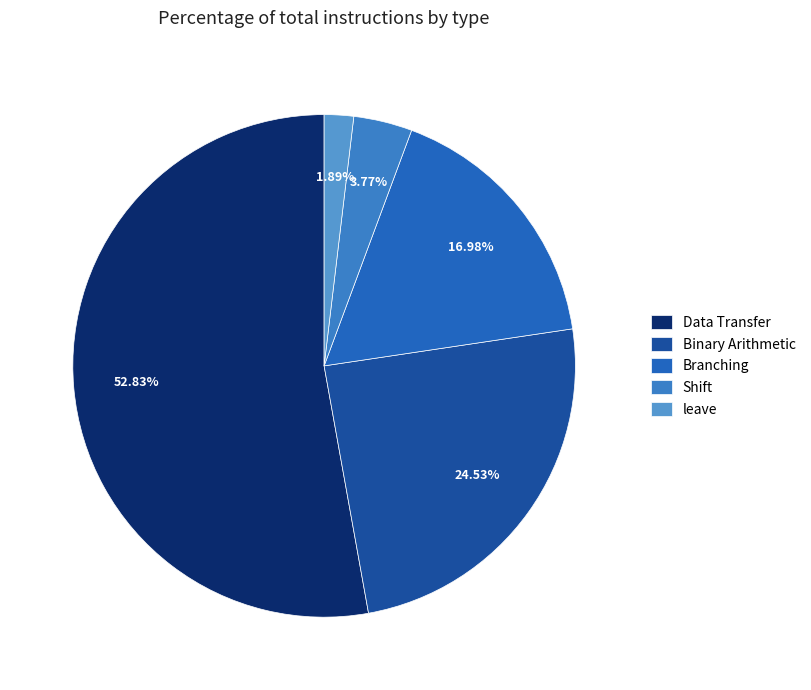

How many slices are in this pie chart?

5